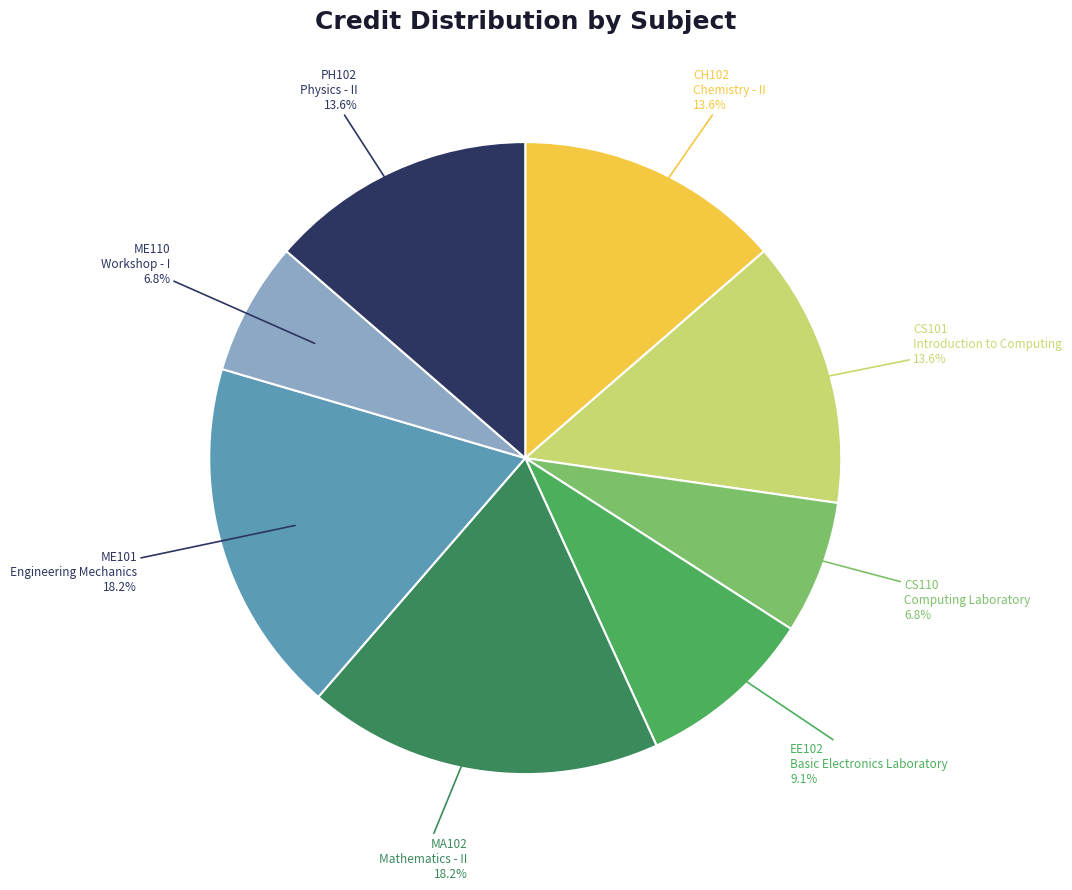

Is there any slice that represents more than half of the pie?

No